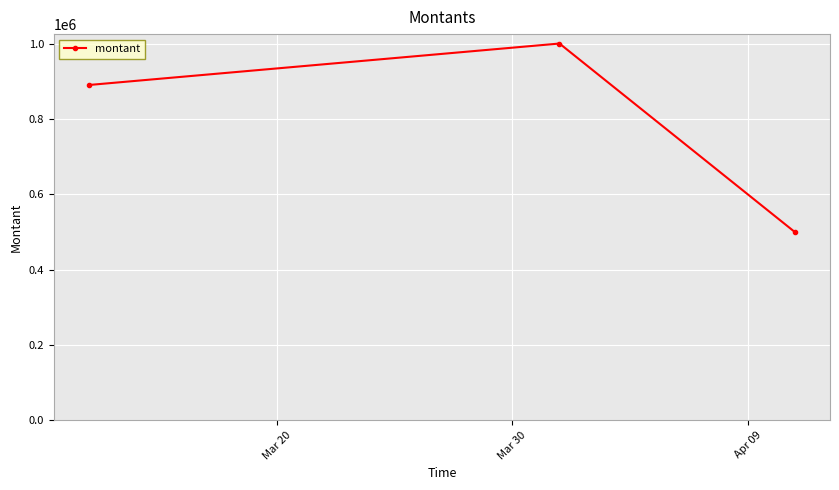

What is the average value?

796667